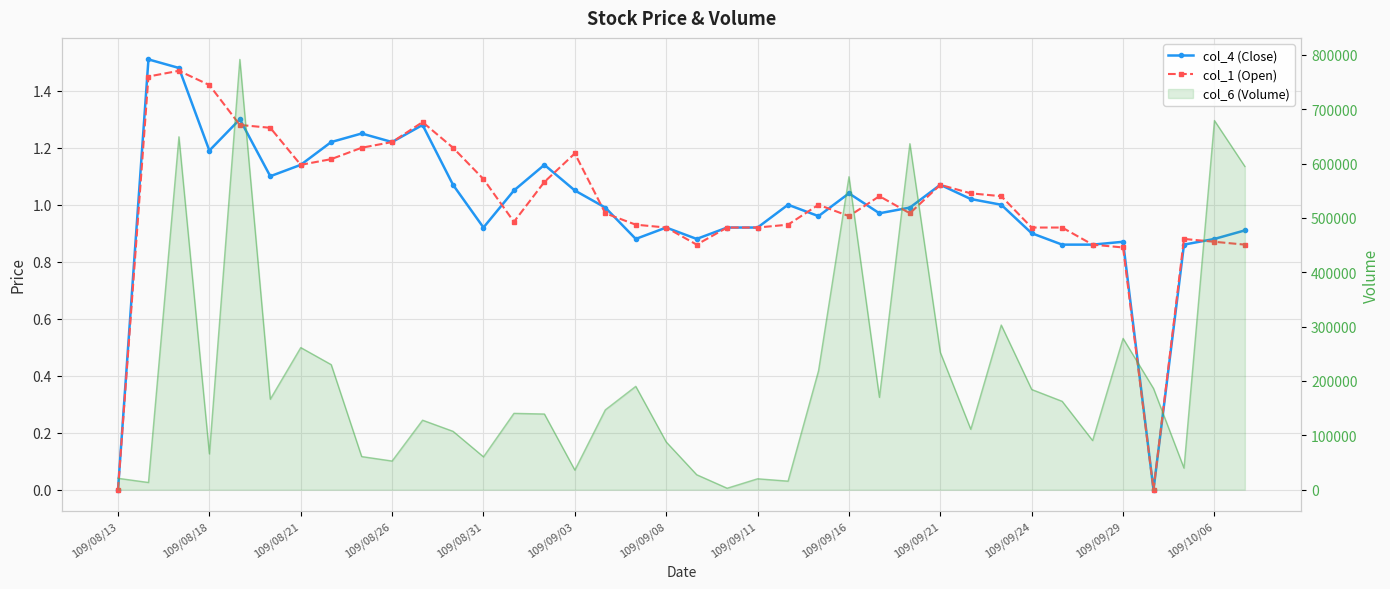

The col_4 (Close) series shows 1.0 at 29. True or false?

True